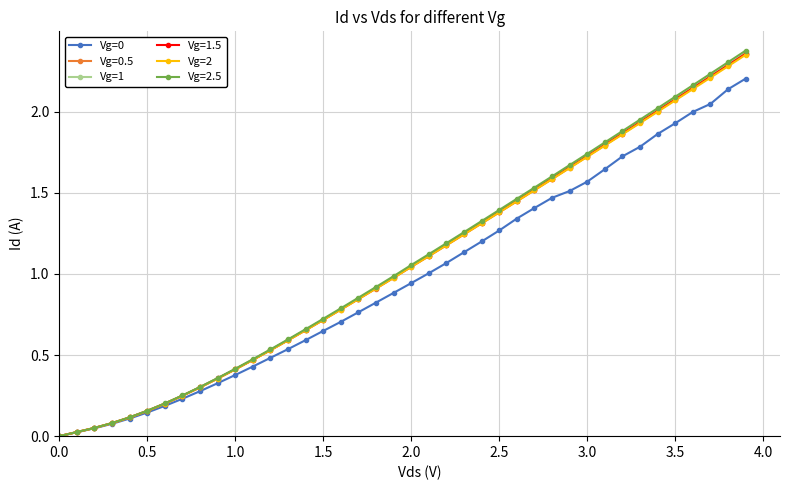

Which series has the largest range (max minus min)?

Vg=2.5